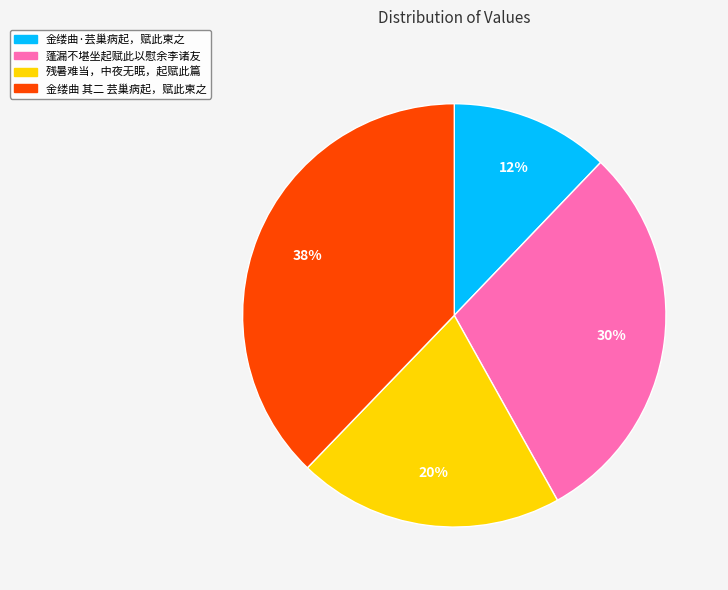

Rank the categories by value from lowest to highest.

金缕曲·芸巢病起，赋此柬之, 残暑难当，中夜无眠，起赋此篇, 蓬漏不堪坐起赋此以慰余李诸友, 金缕曲 其二 芸巢病起，赋此柬之